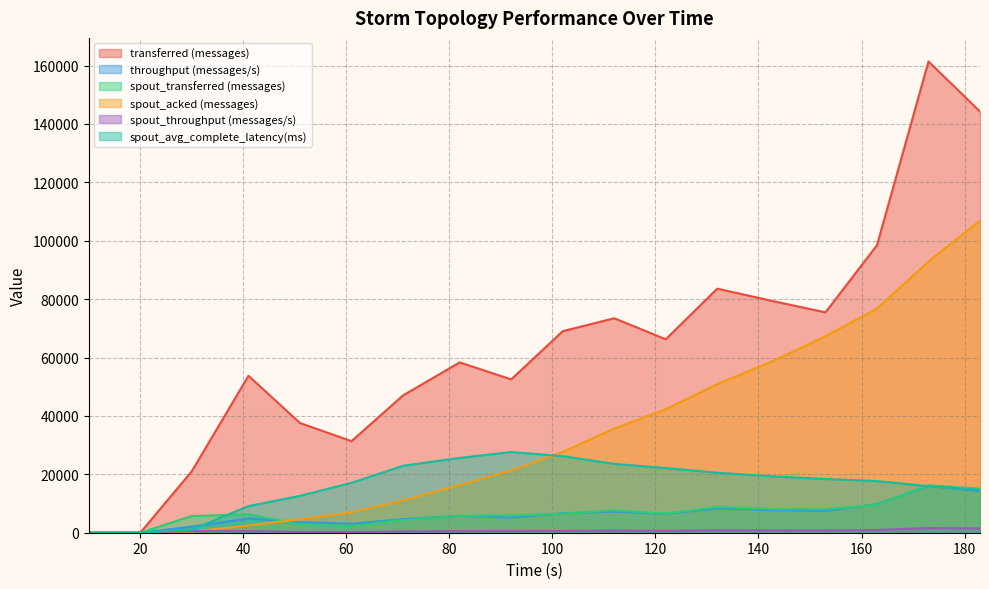

Reading left to right, list all the values displayed in this chart.

transferred (messages): 10=0.0	20=0.0	30=21060.0	41=53760.0	51=37580.0	61=31360.0	71=47040.0	82=58340.0	92=52520.0	102=69040.0	112=73460.0	122=66260.0	132=83600.0	143=79260.0	153=75480.0	163=98460.0	173=161420.0	183=144260.0
throughput (messages/s): 10=0.0	20=0.0	30=2081.0	41=4860.0	51=3636.0	61=3085.0	71=4649.0	82=5775.0	92=5206.0	102=6664.0	112=7240.0	122=6484.0	132=8303.0	143=7743.0	153=7505.0	163=9769.0	173=15999.0	183=14304.0
spout_transferred (messages): 10=0.0	20=0.0	30=5720.0	41=6320.0	51=2700.0	61=2320.0	71=4360.0	82=5800.0	92=5960.0	102=6480.0	112=7660.0	122=6540.0	132=8800.0	143=8080.0	153=8060.0	163=9560.0	173=16240.0	183=15100.0
spout_acked (messages): 10=0.0	20=0.0	30=400.0	41=2480.0	51=4600.0	61=6980.0	71=11060.0	82=16340.0	92=21340.0	102=27680.0	112=35680.0	122=42300.0	132=50920.0	143=58960.0	153=67320.0	163=76740.0	173=92920.0	183=106900.0
spout_throughput (messages/s): 10=0.0	20=0.0	30=565.0	41=571.0	51=261.0	61=228.0	71=430.0	82=574.0	92=590.0	102=625.0	112=754.0	122=640.0	132=874.0	143=789.0	153=801.0	163=948.0	173=1609.0	183=1497.0
spout_avg_complete_latency(ms): 10=0.0	20=0.0	30=1039.8	41=9109.2	51=12623.1	61=17087.0	71=22926.4	82=25632.2	92=27638.7	102=26229.9	112=23580.9	122=22139.2	132=20561.2	143=19288.2	153=18409.4	163=17689.8	173=15938.2	183=14726.0